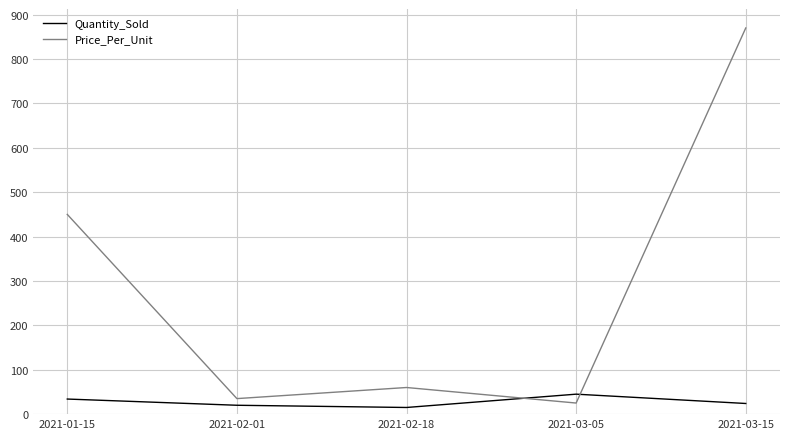

Reading left to right, transcribe all the data shown in this chart.

Quantity_Sold: 2021-01-15=34	2021-02-01=20	2021-02-18=15	2021-03-05=45	2021-03-15=24
Price_Per_Unit: 2021-01-15=450	2021-02-01=35	2021-02-18=60	2021-03-05=25	2021-03-15=870